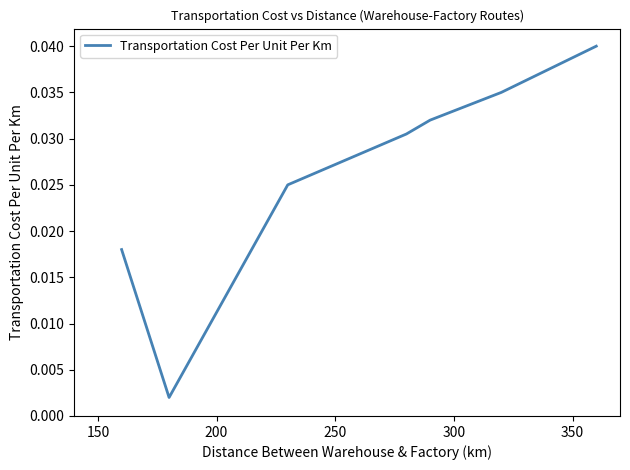

True or false: the data shows 0.0 at 200.

False